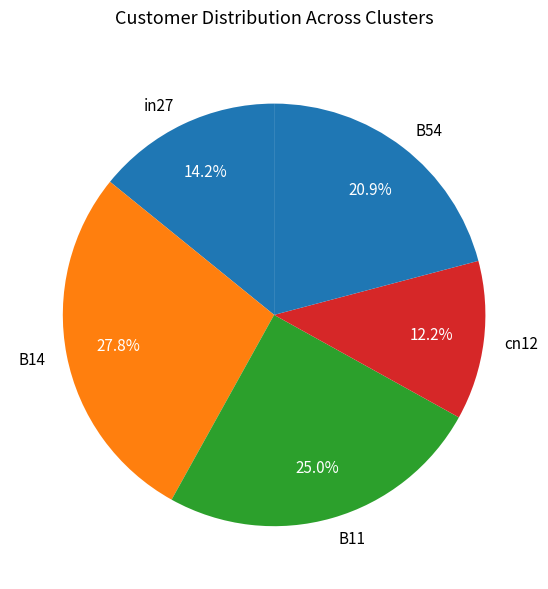

Combined, do in27 and B11 account for over 50%?

No